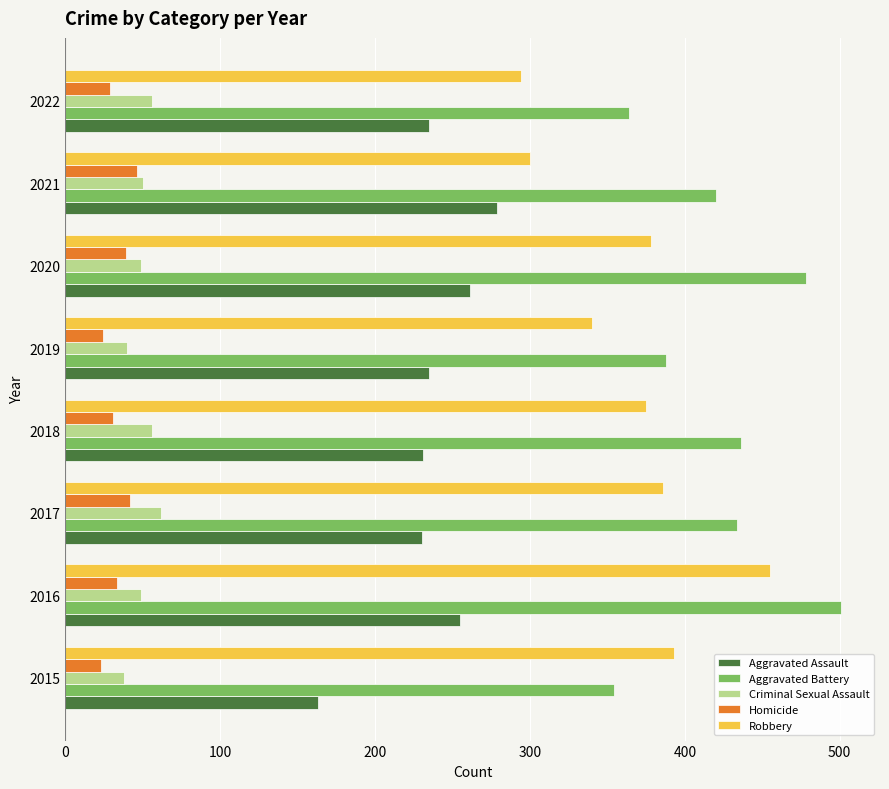

What is the difference between the highest and lowest values at 2021?

374